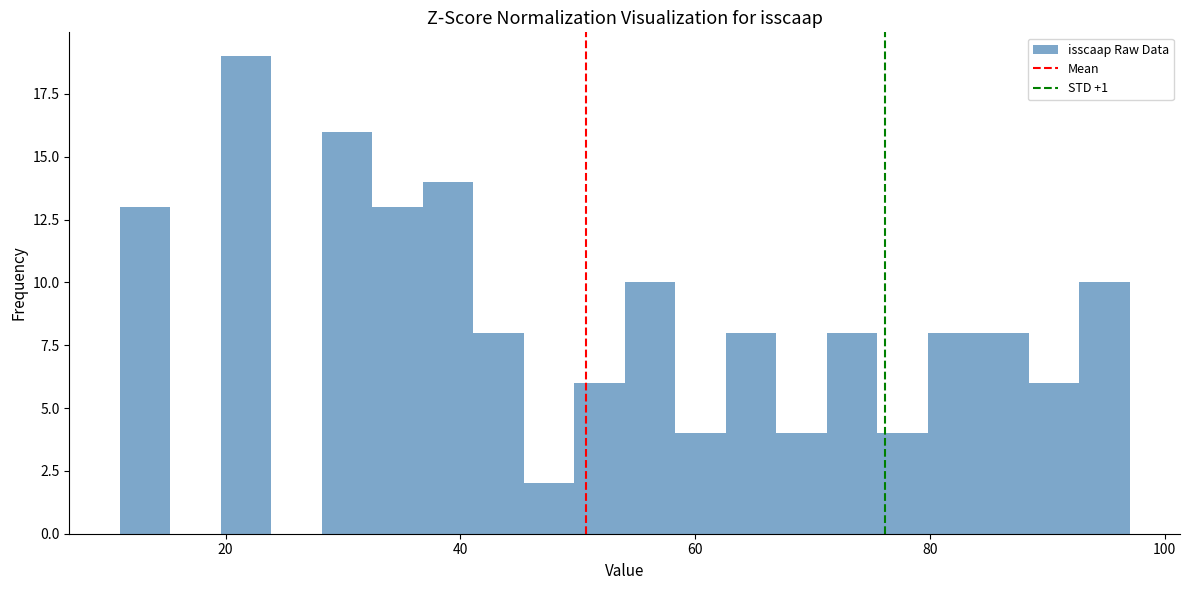

Read against the x-axis, roughly where is the centre of the tallest bar?

22